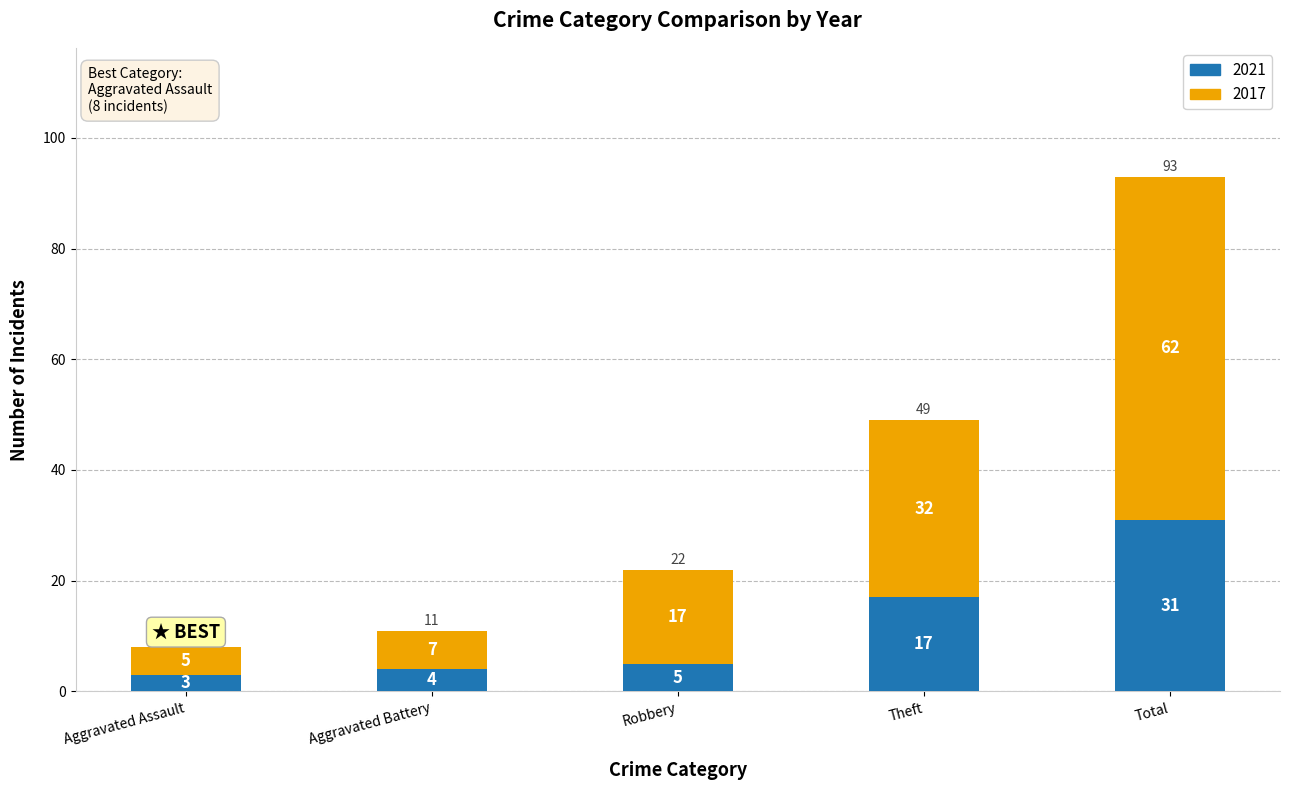

The 2021 series shows 5 at Robbery. True or false?

True